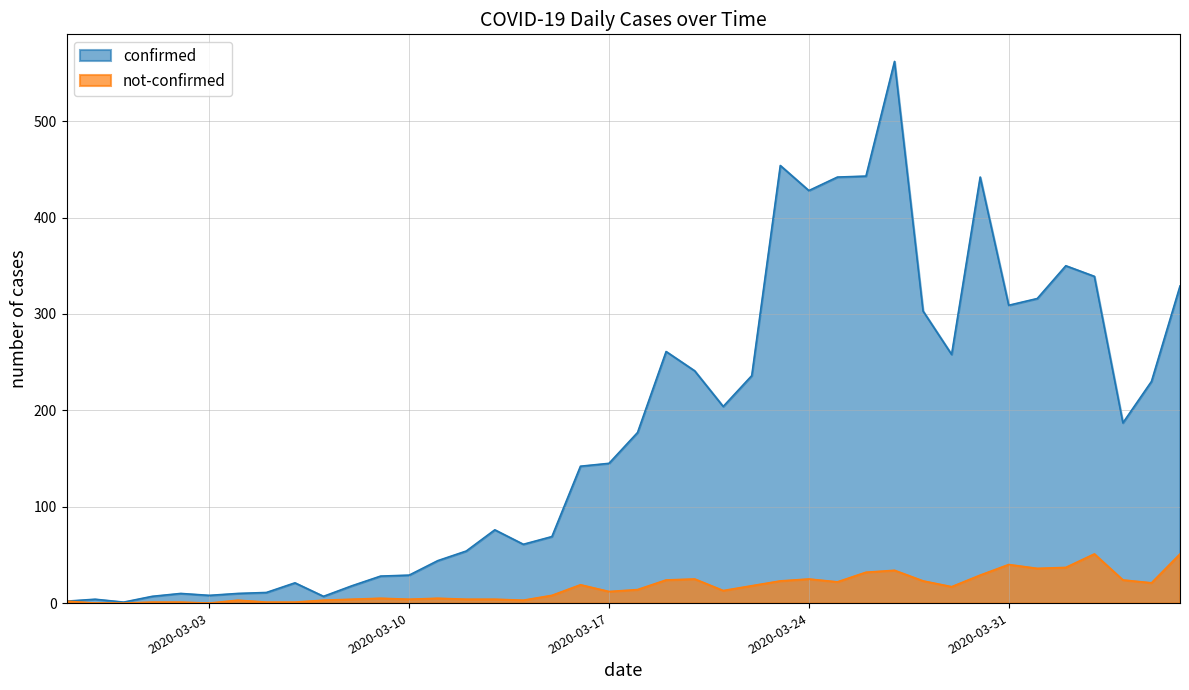

True or false: not-confirmed and confirmed cross at least once.

False